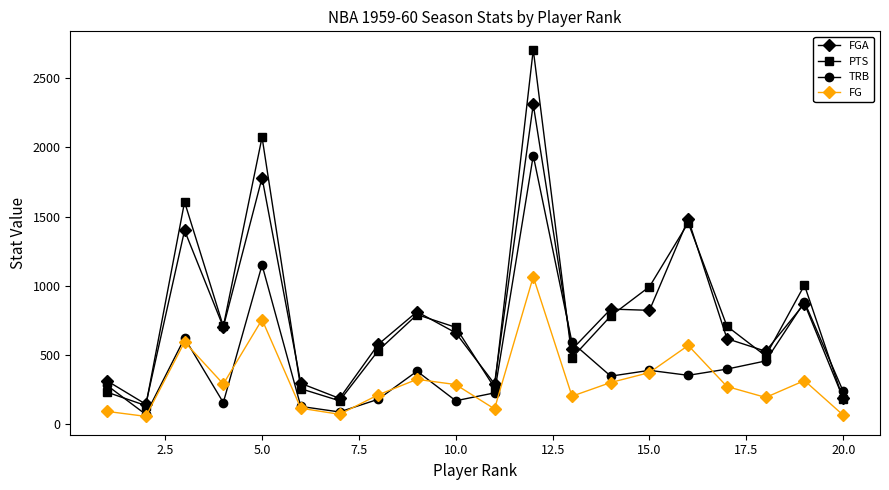

Which series has the largest range (max minus min)?

PTS